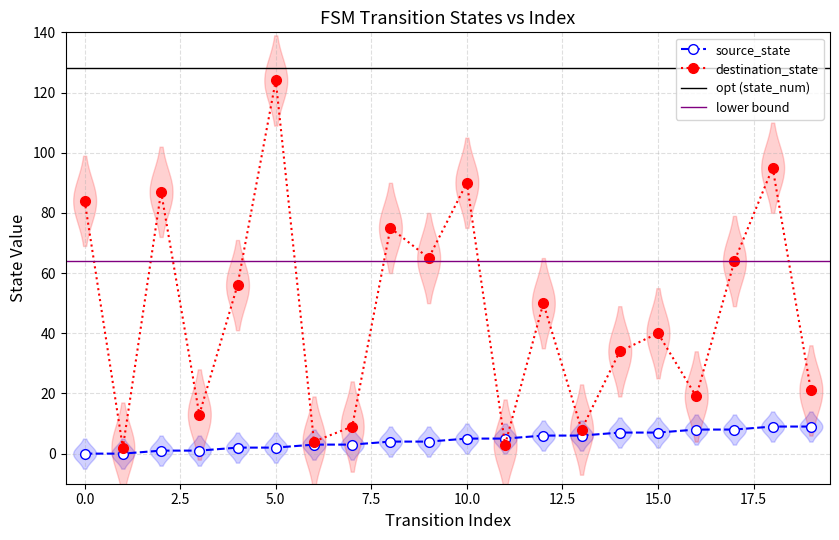

What is the value of the destination_state point at the 20th from the left?

21